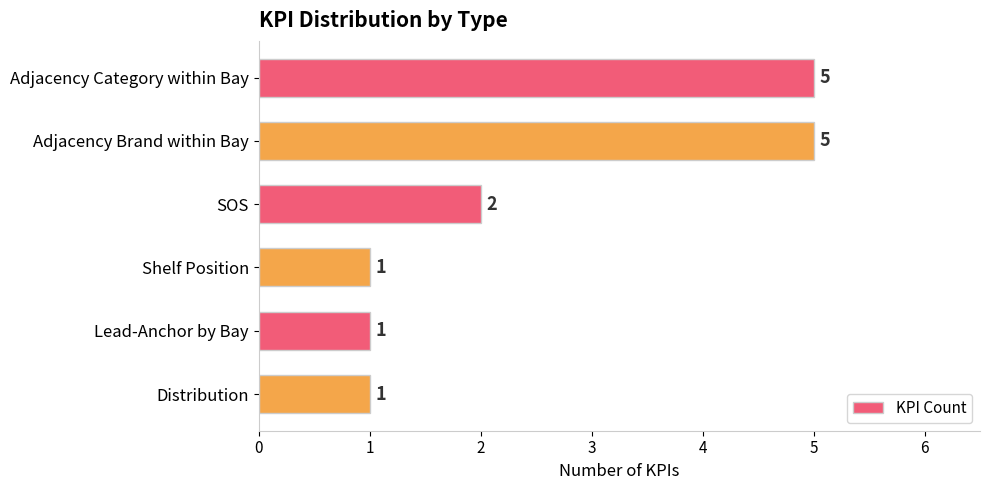

What is the difference between the maximum and minimum values?

4